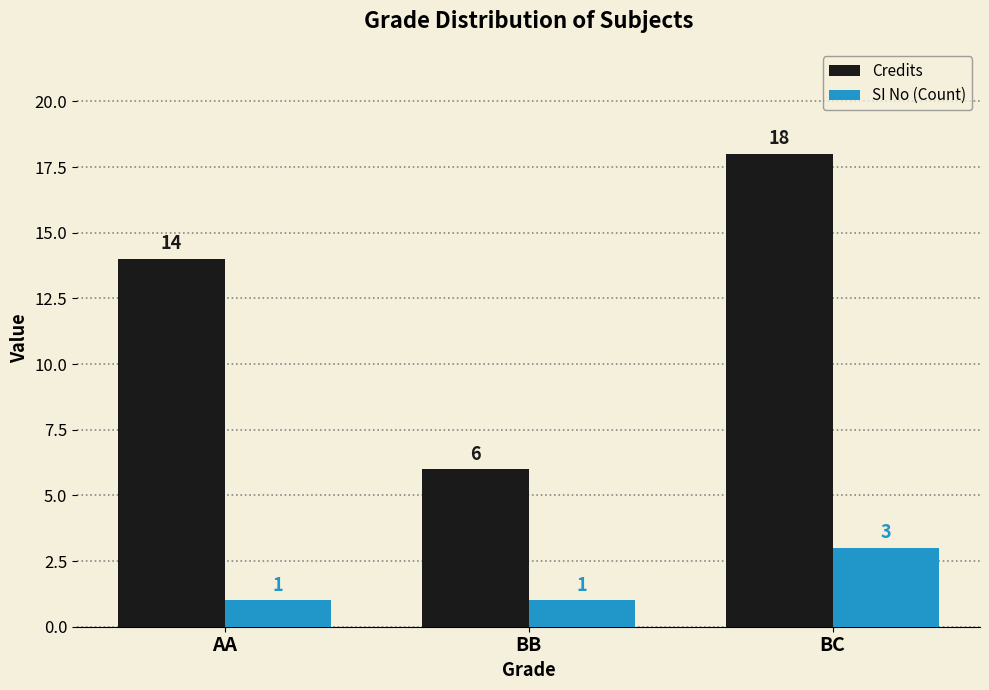

What is the smallest value displayed?

1